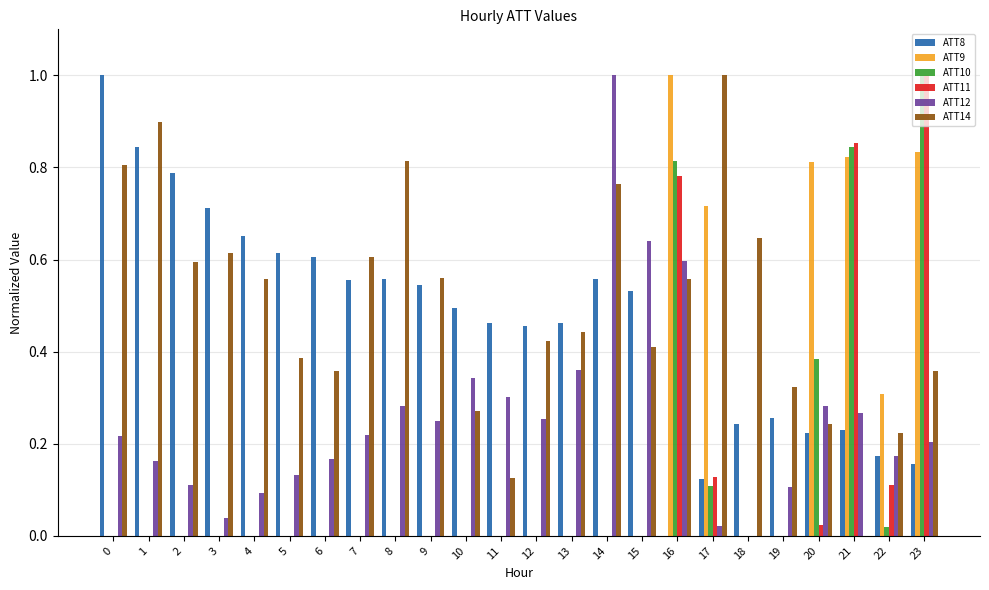

How many data points does each series have?

24